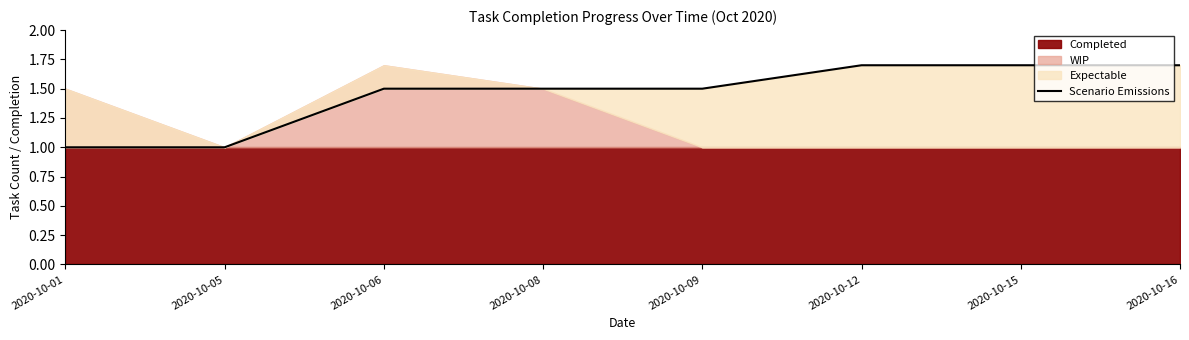

What is the difference between the maximum and minimum values?

0.7